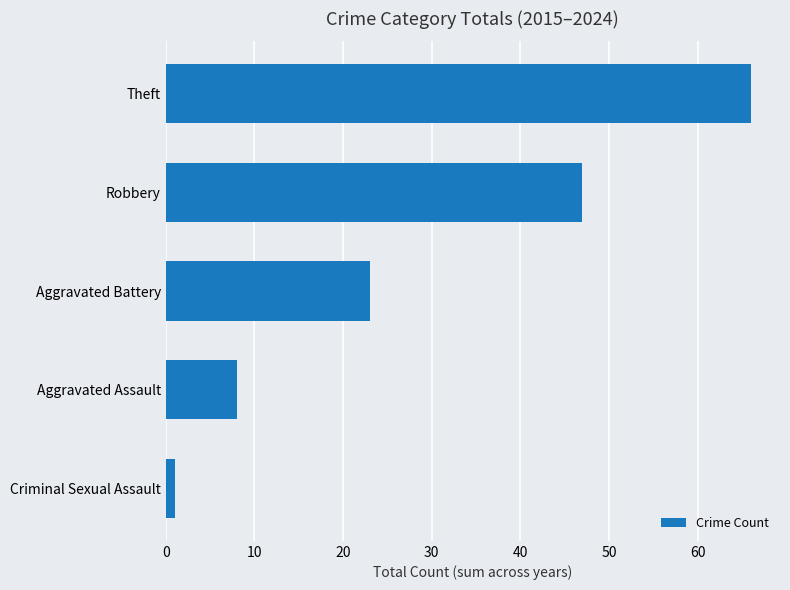

What is the average value?

29